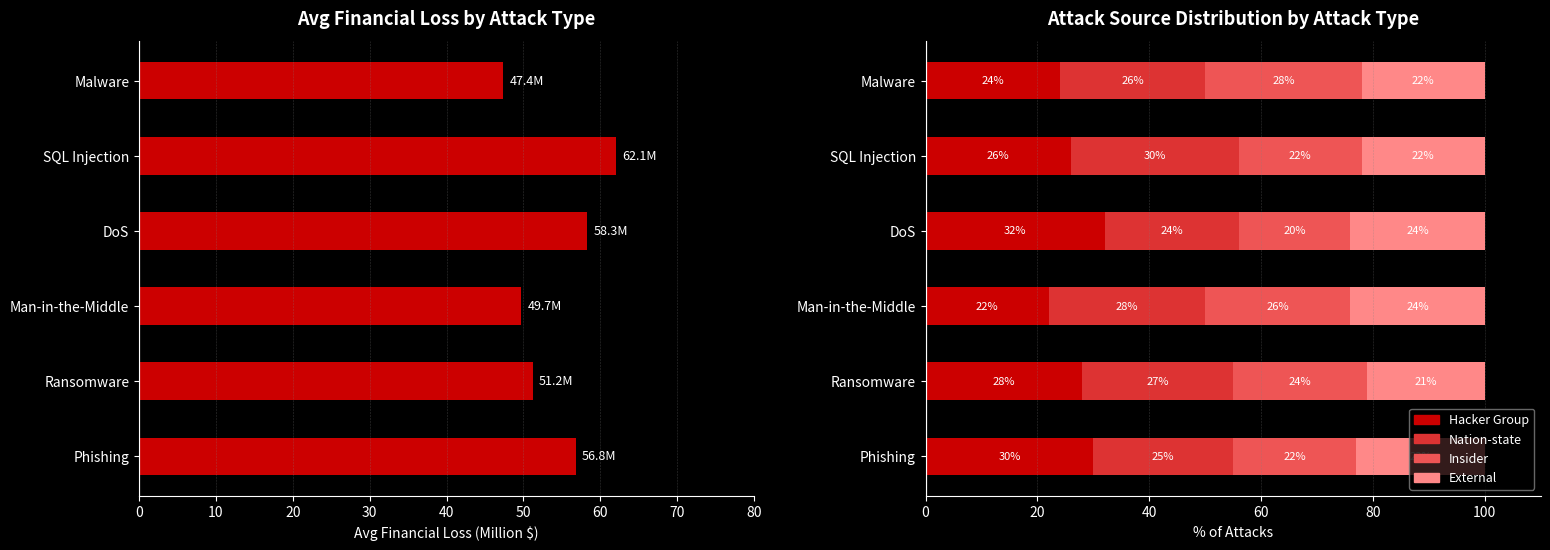

What is the value of the Nation-state bar at the 2nd from the left?

27.0